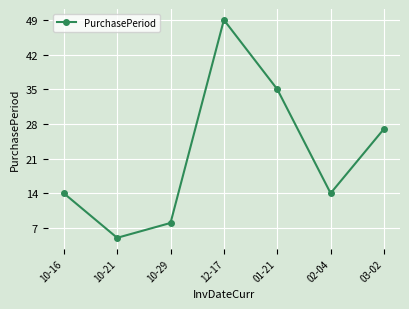

Where is the first local maximum?

12-17